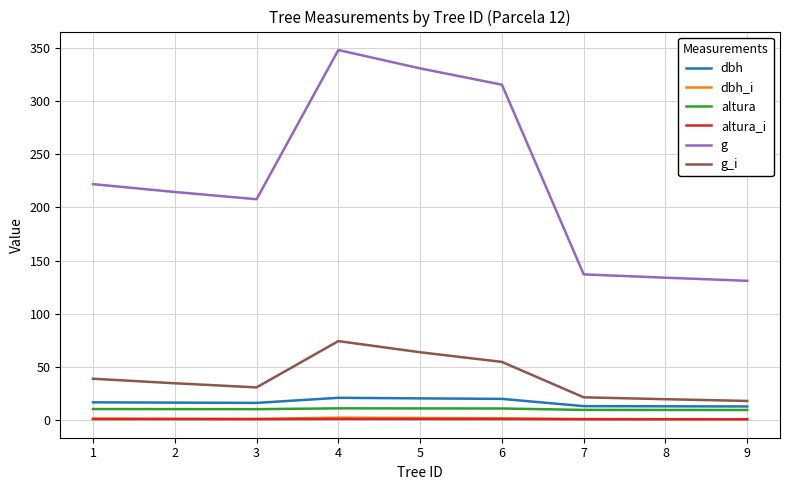

True or false: g and dbh_i intersect in this chart.

False